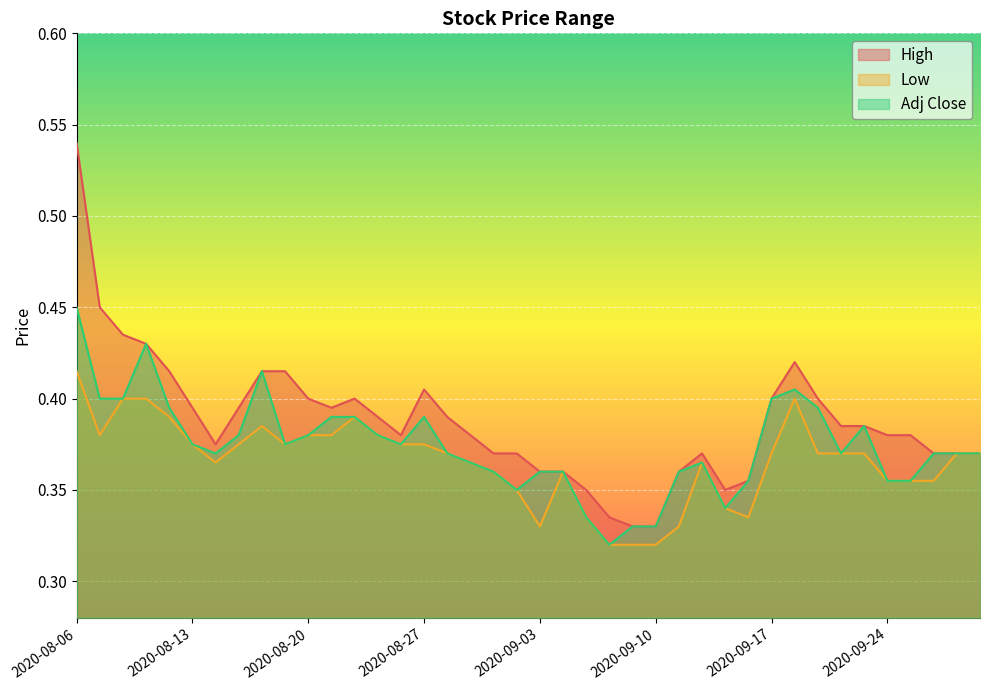

How many High values are between 0 and 1?

40